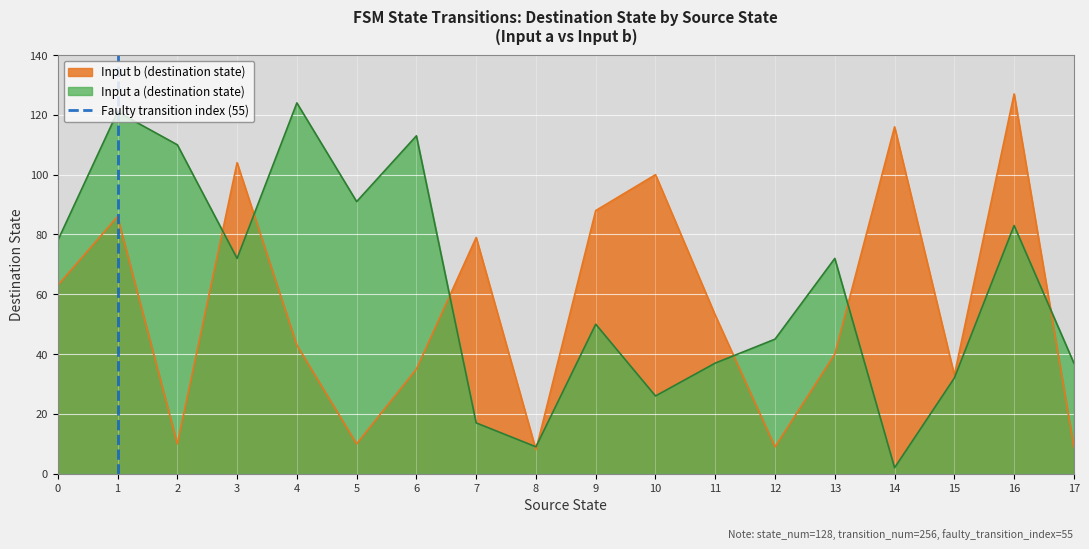

Count the values in the range 0 to 1.

2